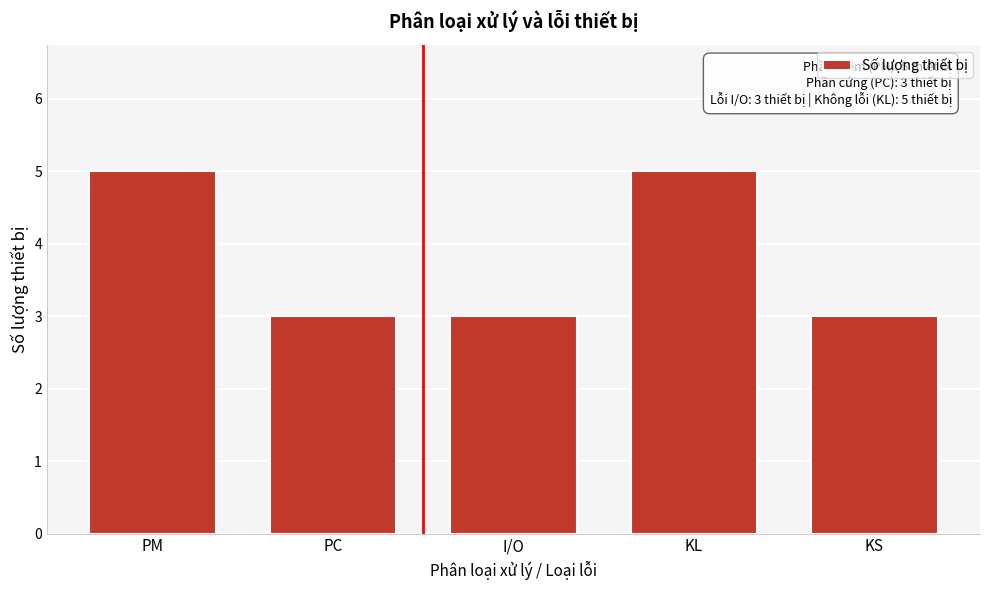

Reading left to right, extract all data points from this chart.

5	3	3	5	3